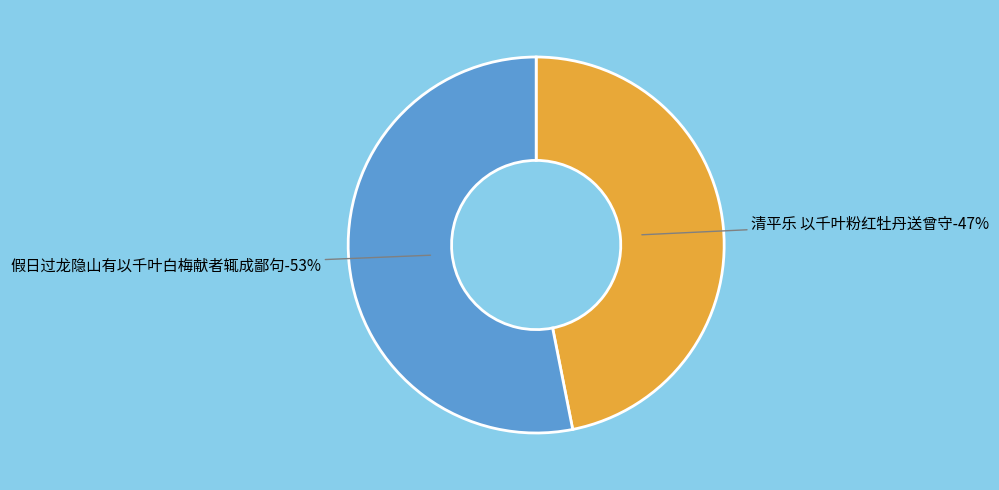

Between 假日过龙隐山有以千叶白梅献者辄成鄙句 and 清平乐 以千叶粉红牡丹送曾守, which is larger?

假日过龙隐山有以千叶白梅献者辄成鄙句